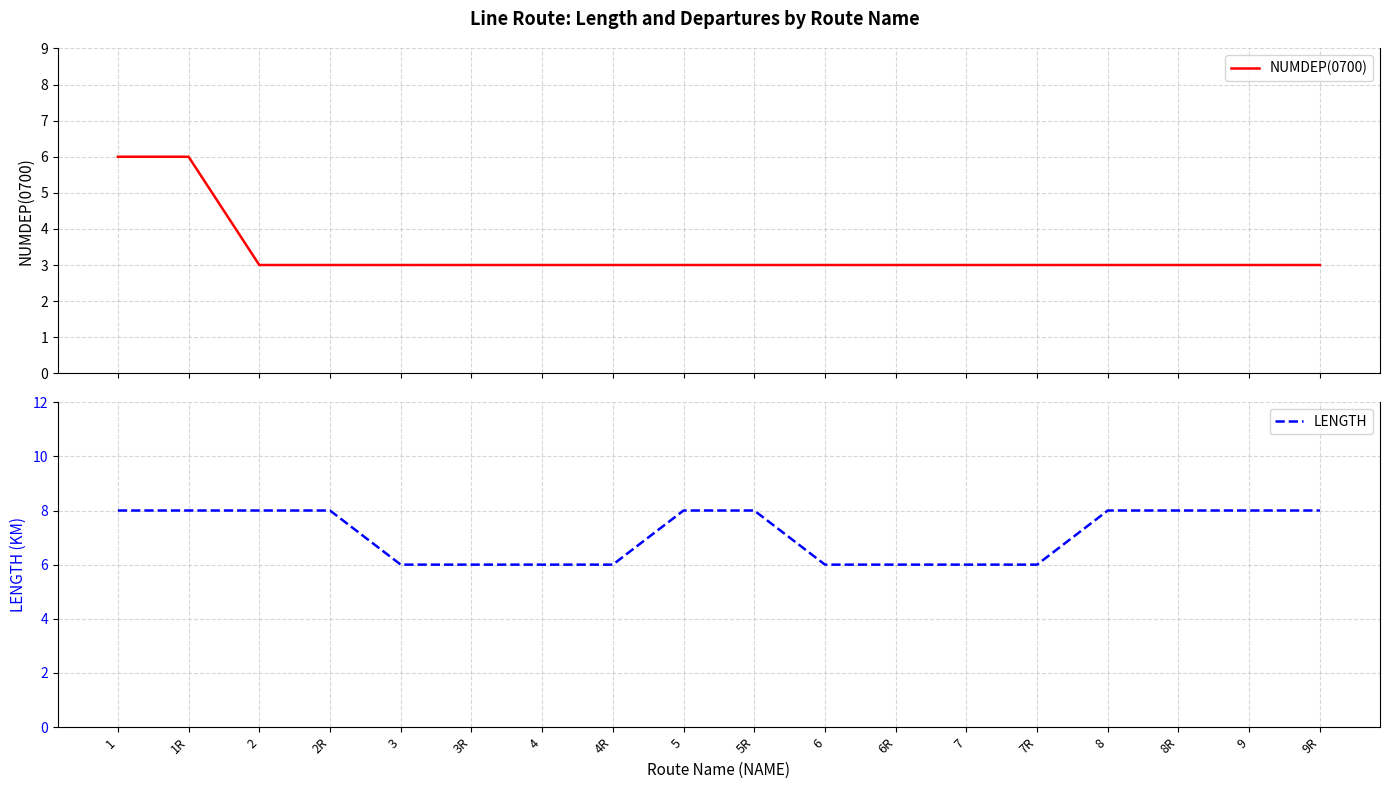

Reading left to right, list all the values displayed in this chart.

NUMDEP(0700): 1=6	1R=6	2=3	2R=3	3=3	3R=3	4=3	4R=3	5=3	5R=3	6=3	6R=3	7=3	7R=3	8=3	8R=3	9=3	9R=3
LENGTH: 1=8	1R=8	2=8	2R=8	3=6	3R=6	4=6	4R=6	5=8	5R=8	6=6	6R=6	7=6	7R=6	8=8	8R=8	9=8	9R=8